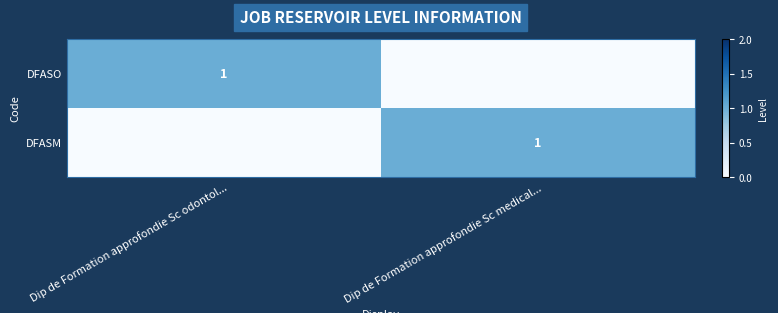

The DFASO series shows 1 at Dip de Formation approfondie Sc odontol.... True or false?

True